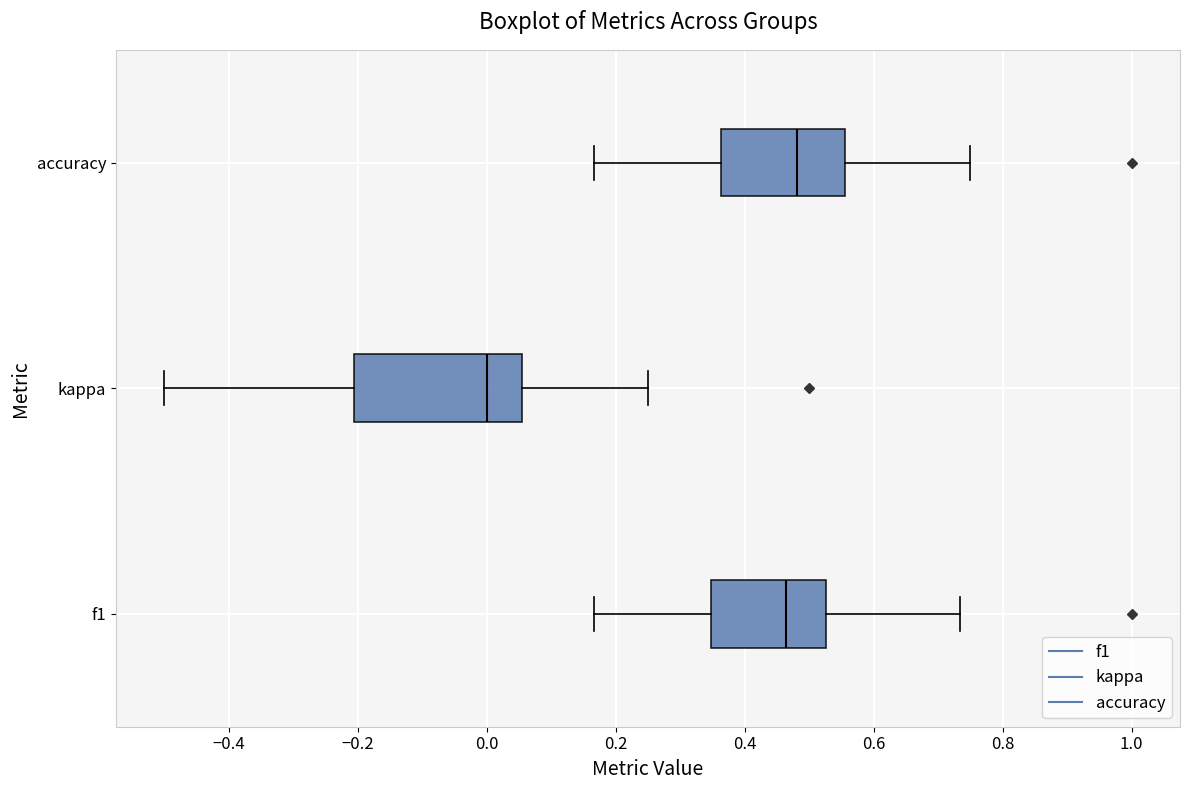

Where is the right edge of the box for f1 on the x-axis? The values are not printed on the chart, so give them approximately, as read against the axis.

0.52